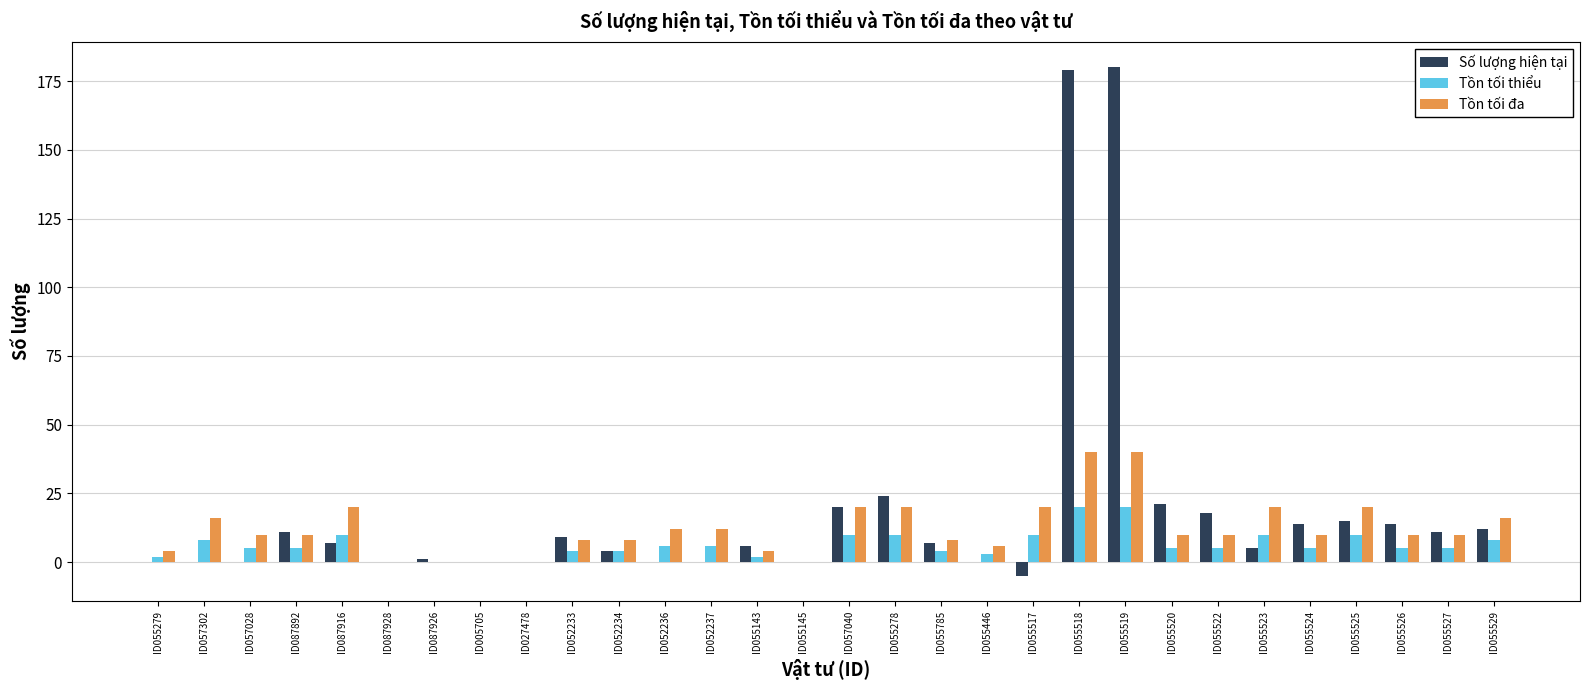

Reading left to right, extract all data points from this chart.

Số lượng hiện tại: 0	0	0	11	7	0	1	0	0	9	4	0	0	6	0	20	24	7	0	-5	179	180	21	18	5	14	15	14	11	12
Tồn tối thiểu: 2	8	5	5	10	0	0	0	0	4	4	6	6	2	0	10	10	4	3	10	20	20	5	5	10	5	10	5	5	8
Tồn tối đa: 4	16	10	10	20	0	0	0	0	8	8	12	12	4	0	20	20	8	6	20	40	40	10	10	20	10	20	10	10	16